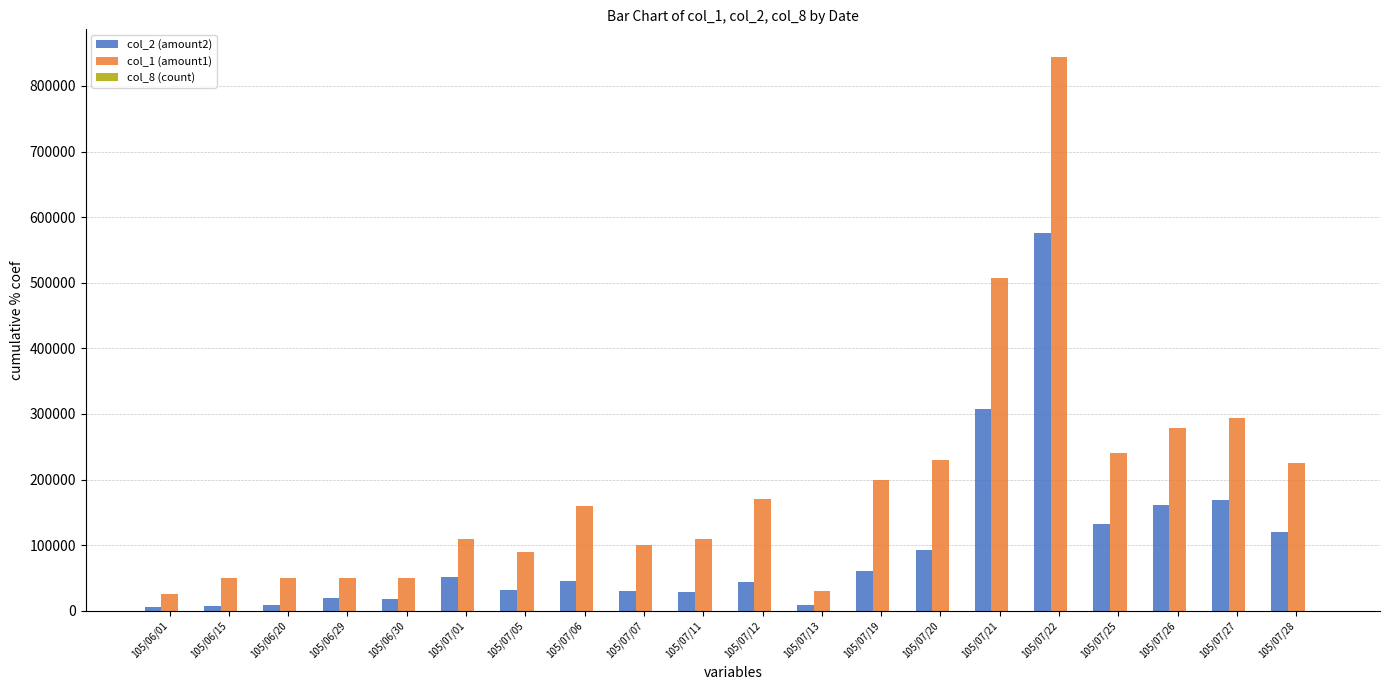

Is the value of col_1 (amount1) at 105/06/30 greater than the value of col_2 (amount2) at 105/06/20?

Yes